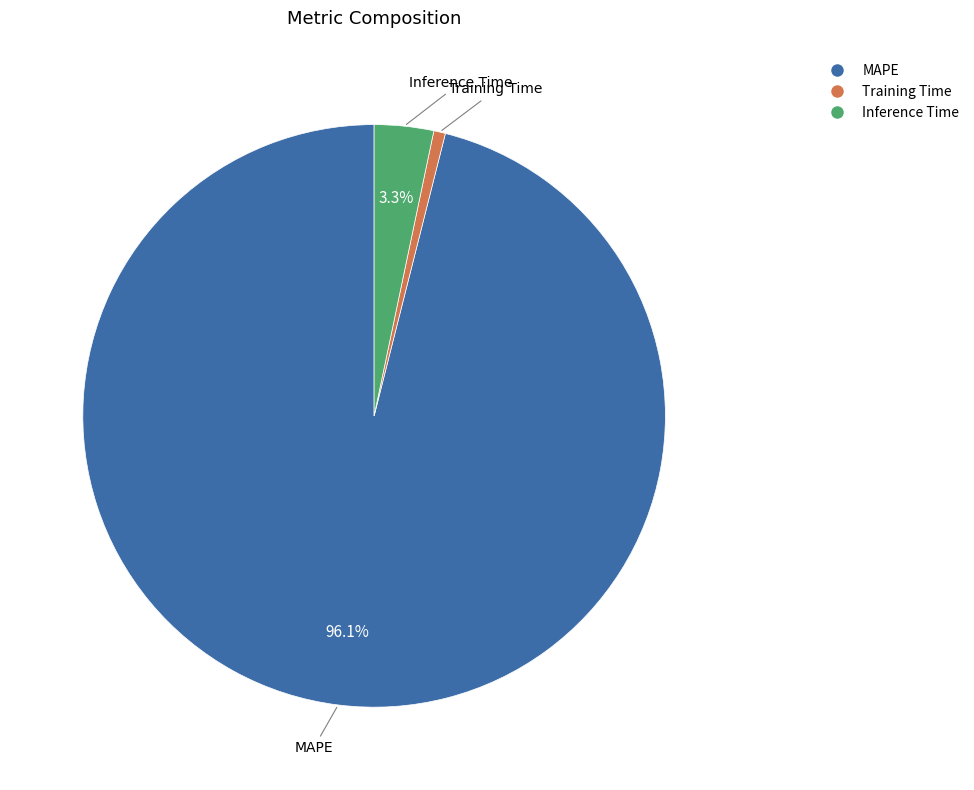

Do MAPE and Inference Time together represent more than half of the pie?

Yes